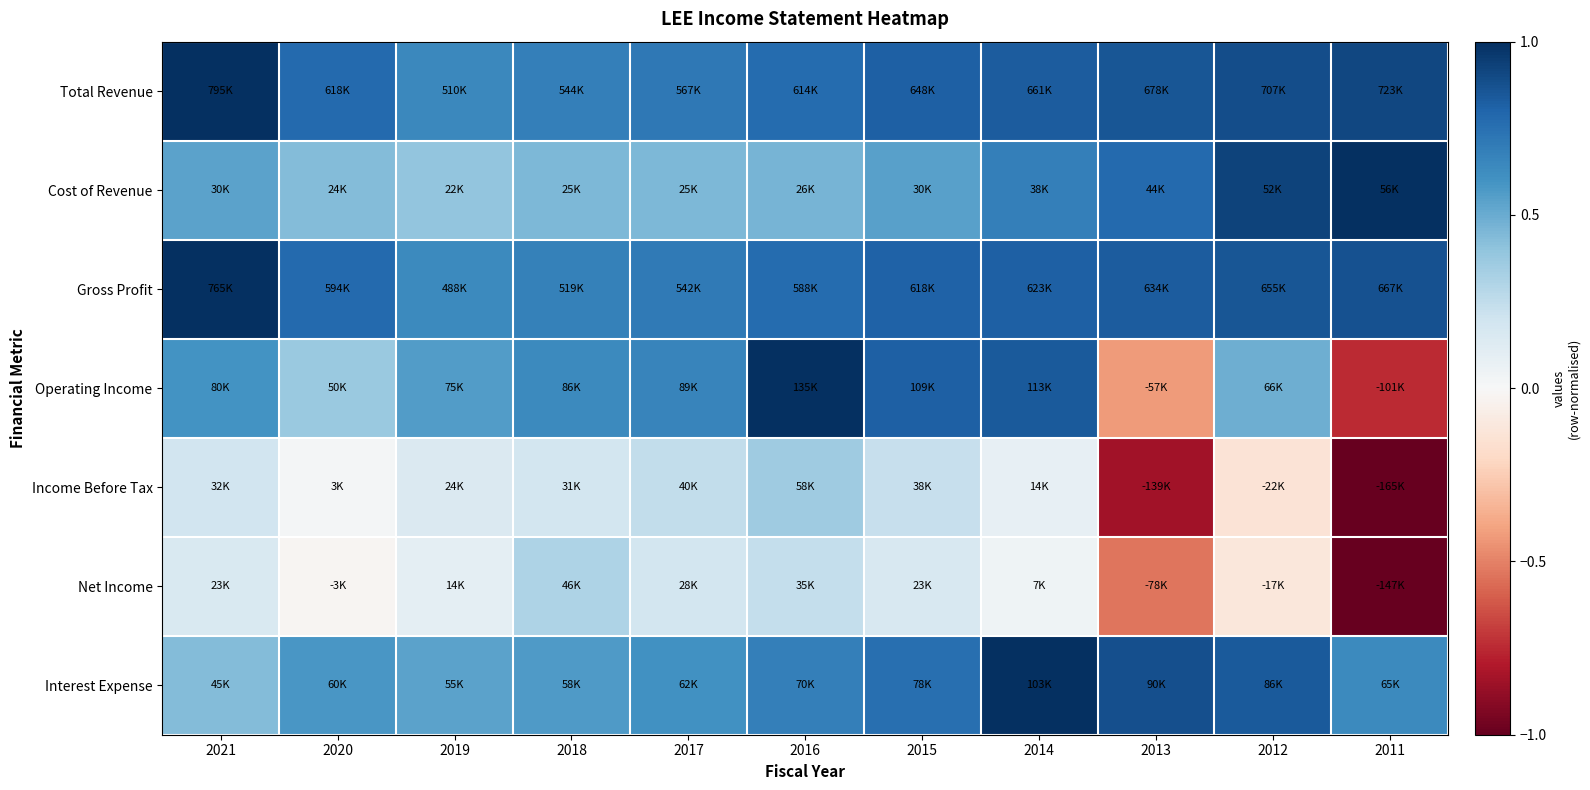

What is the greatest value displayed?

1.0